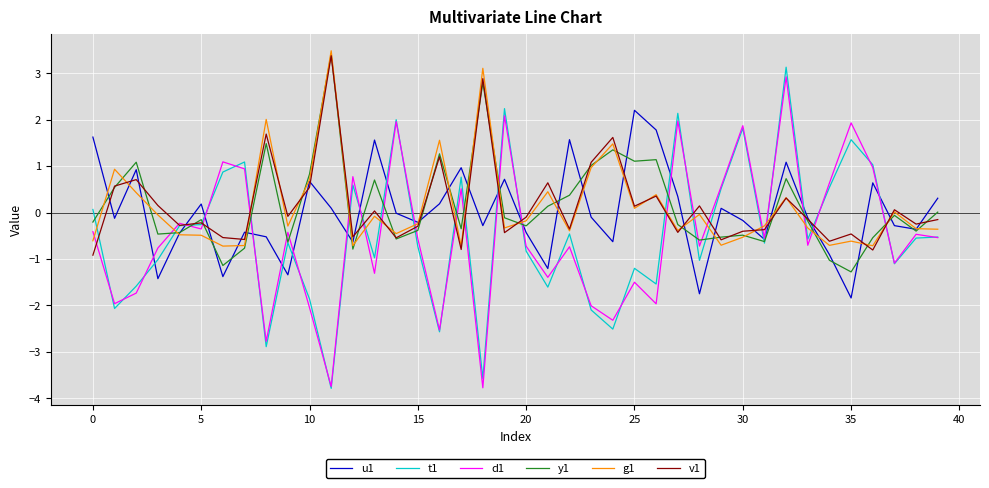

Which series has the largest range (max minus min)?

t1